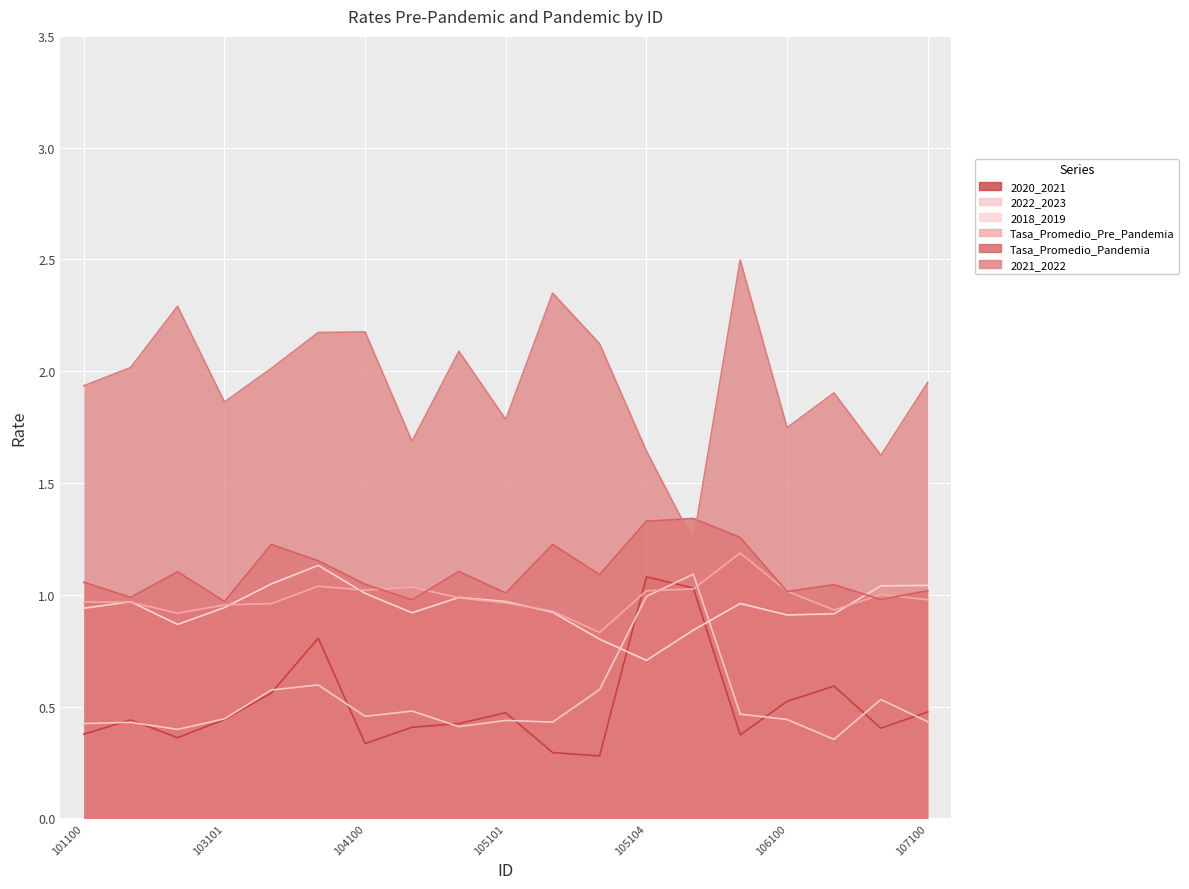

In 2021_2022, how many points are higher than both neighbors (excluding endpoints)?

6